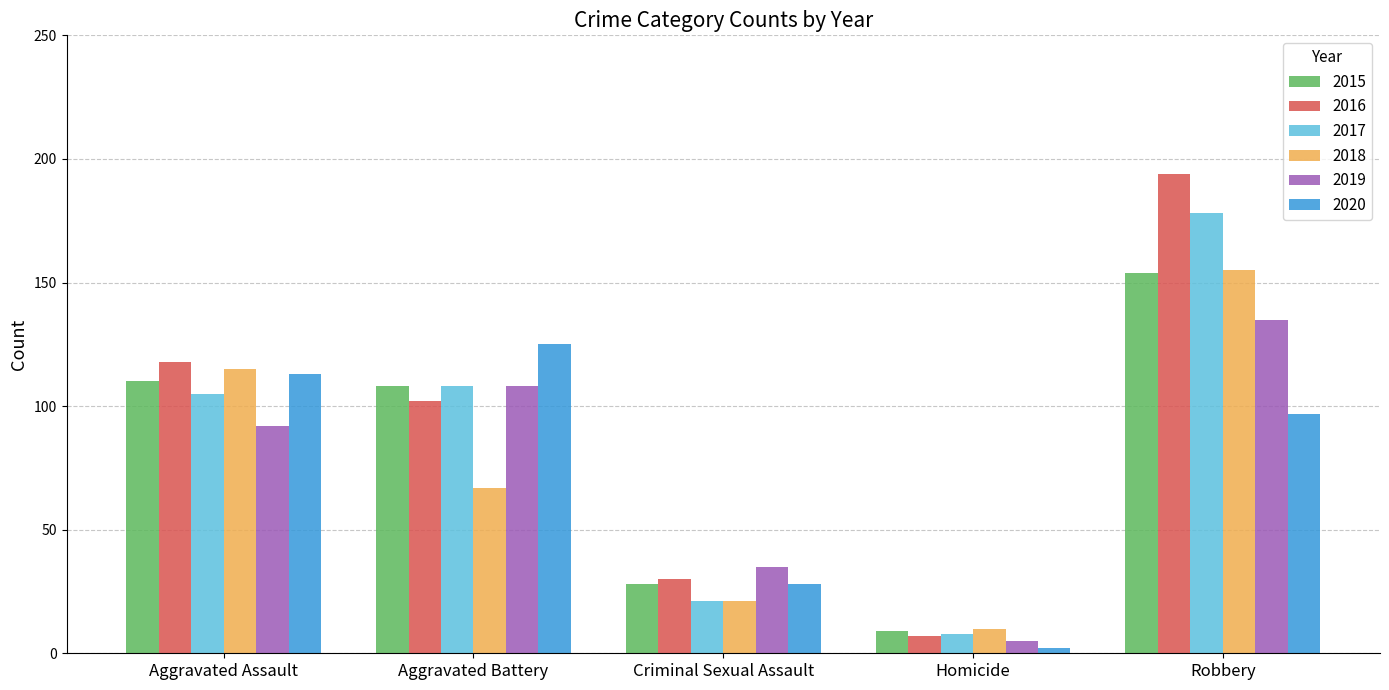

True or false: 2020 has a value of 97 at Robbery.

True